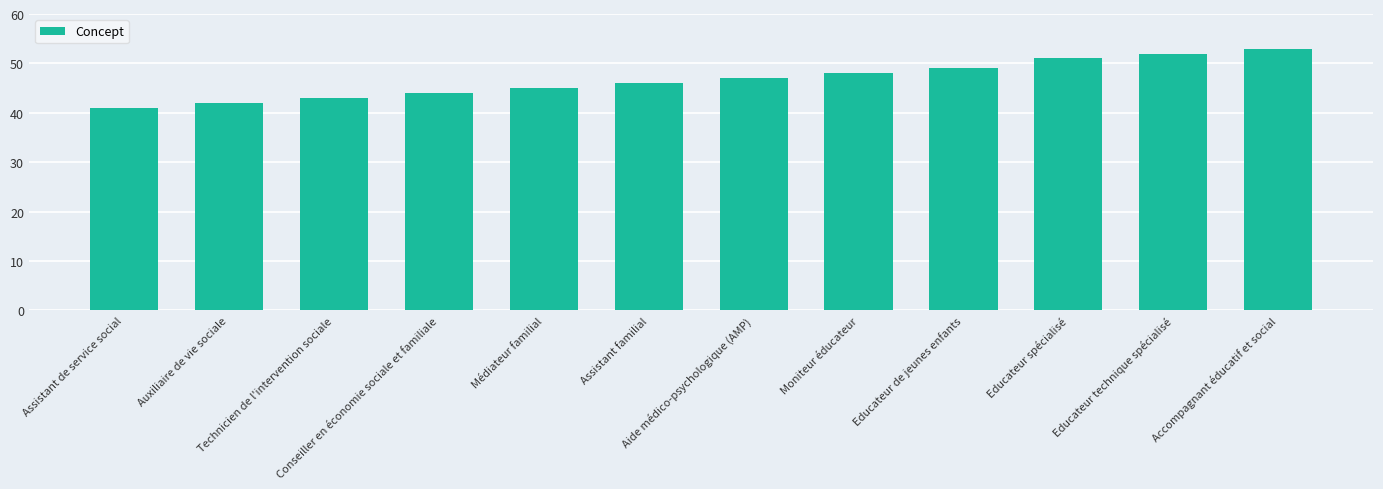

Rank the categories by value from highest to lowest.

Accompagnant éducatif et social, Educateur technique spécialisé, Educateur spécialisé, Educateur de jeunes enfants, Moniteur éducateur, Aide médico-psychologique (AMP), Assistant familial, Médiateur familial, Conseiller en économie sociale et familiale, Technicien de l'intervention sociale, Auxiliaire de vie sociale, Assistant de service social